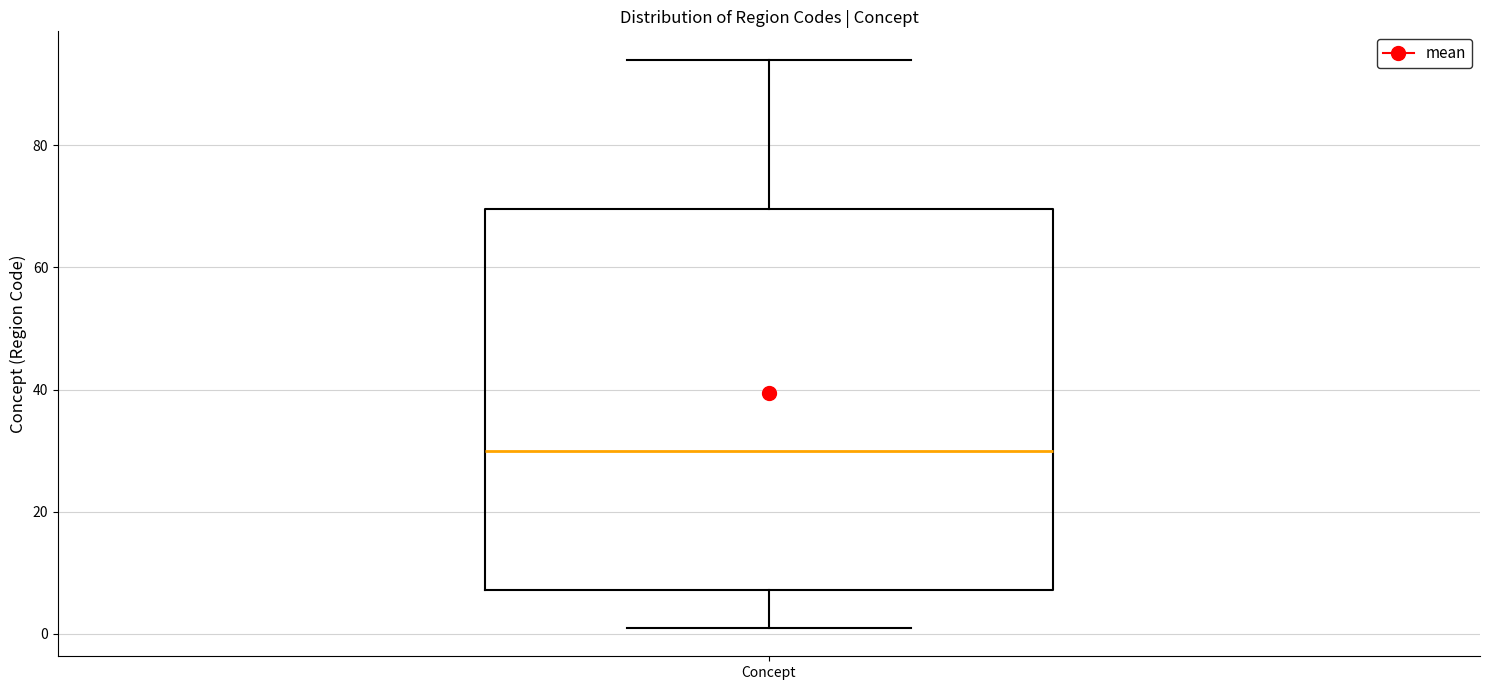

Transcribe this box plot: give where the median line is, the range the box spans, and where the two whiskers end, as read against the y-axis. The values are not printed on the chart, so give them approximately, as read against the axis.

median 30, box 8 to 70, whiskers 2 to 94